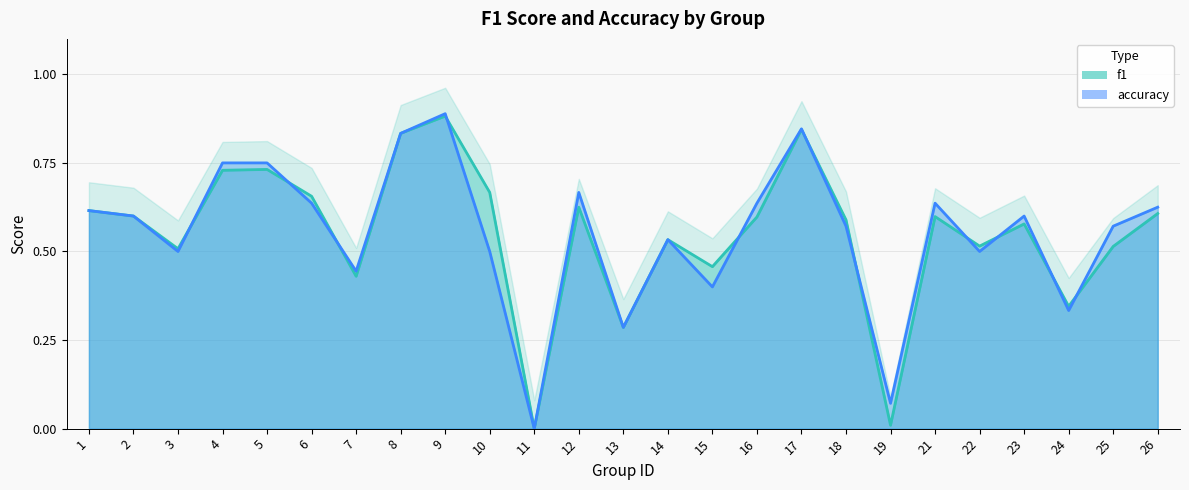

Read the accuracy value at 7.

0.4